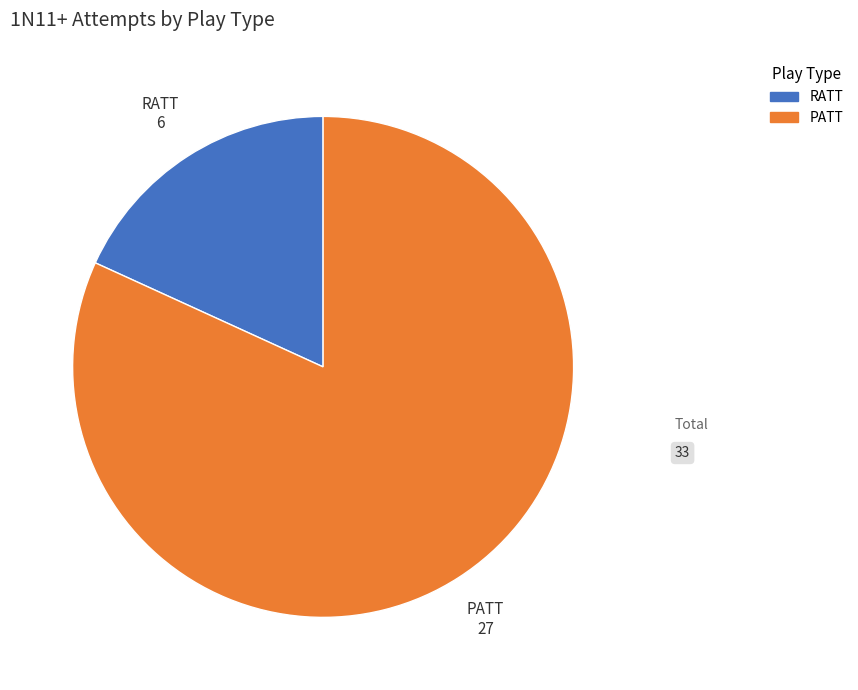

Does PATT account for over 50% of the chart?

Yes